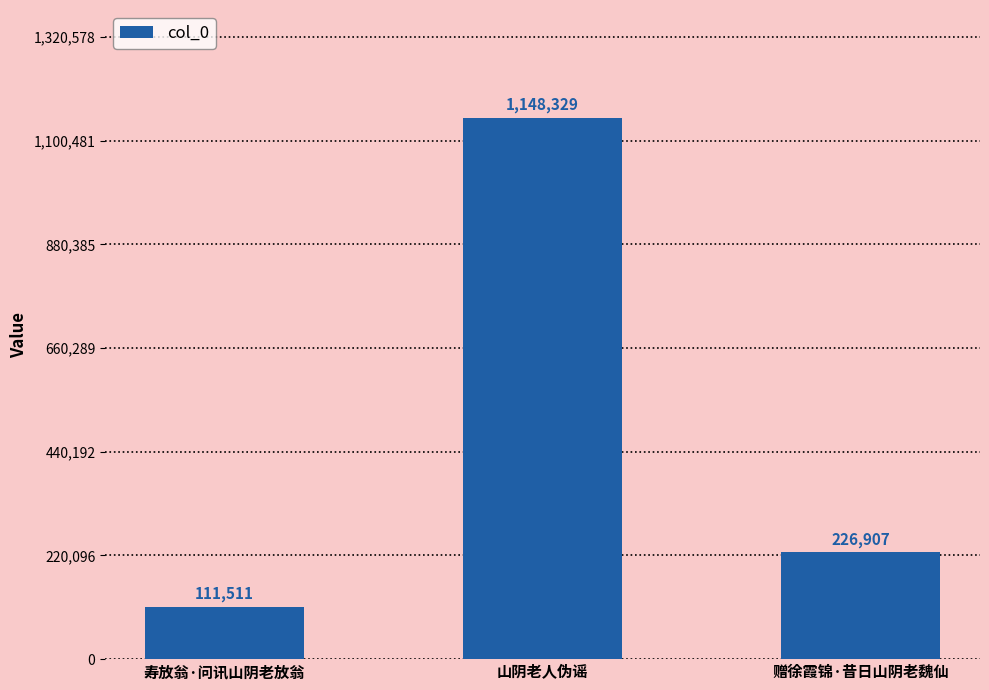

Rank the categories by value from highest to lowest.

山阴老人伪谣, 赠徐霞锦·昔日山阴老魏仙, 寿放翁·问讯山阴老放翁